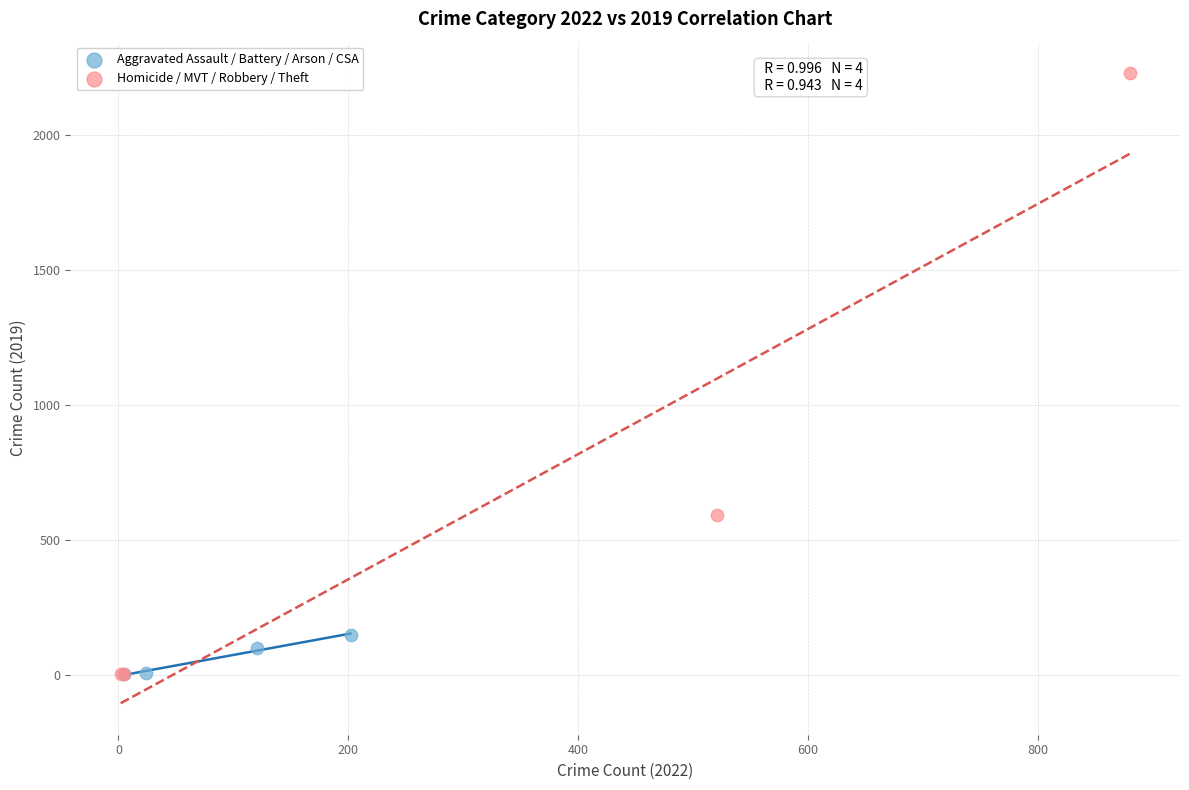

Which series has the widest spread of Y values?

Homicide / MVT / Robbery / Theft